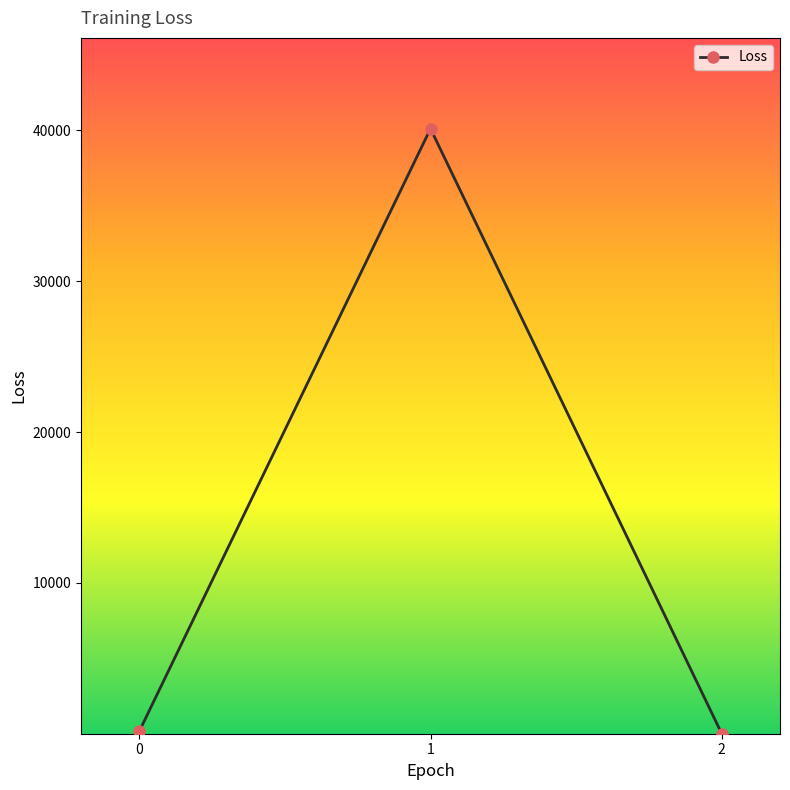

What is the maximum value shown in the chart?

40108.1